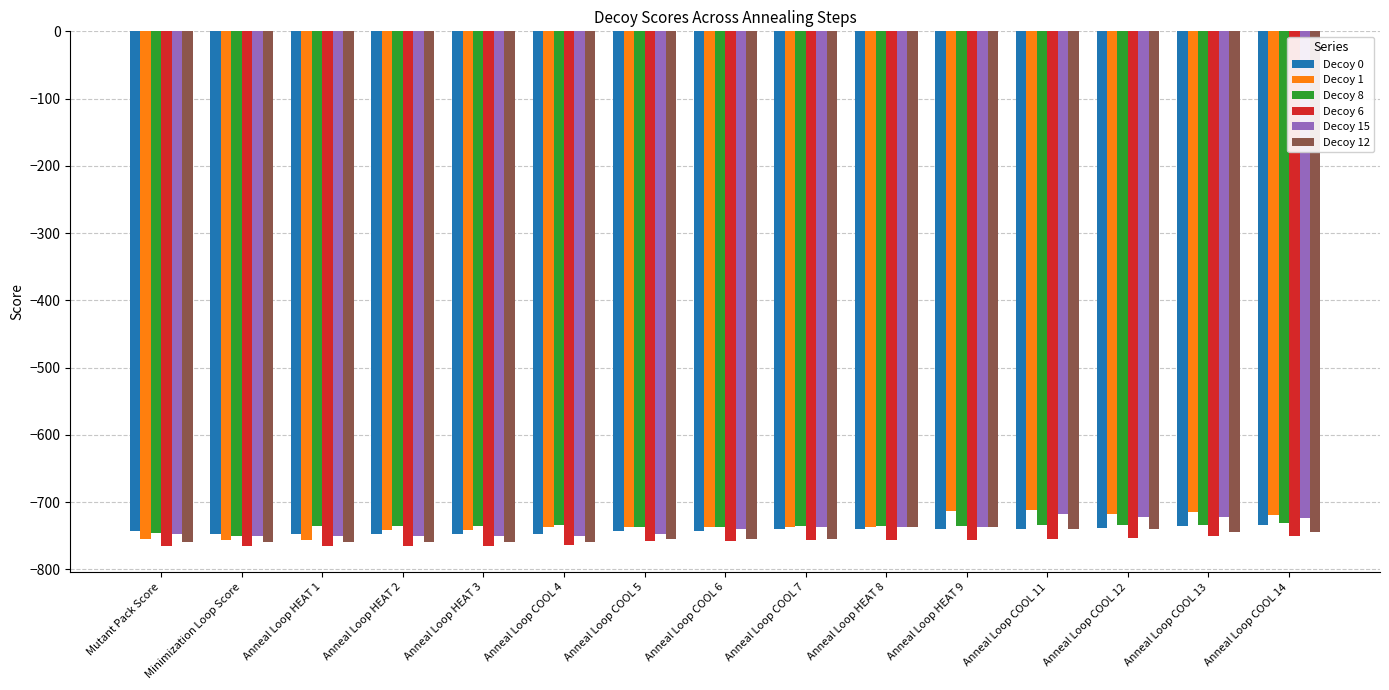

What is the difference between the maximum and minimum values in the Decoy 8 series?

20.5